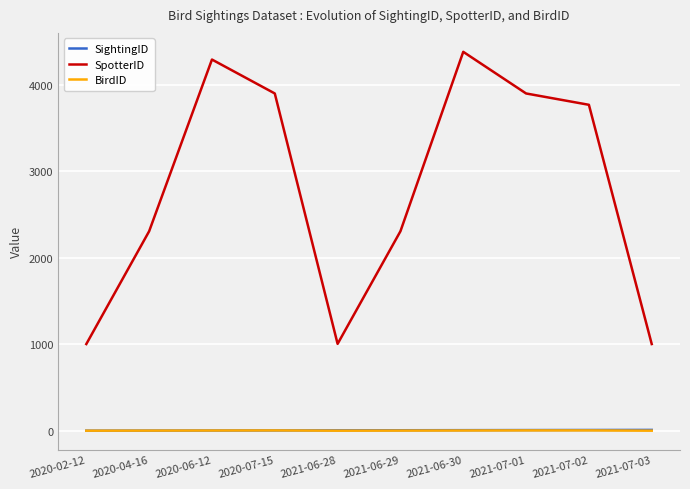

What is the maximum value shown in the chart?

4378